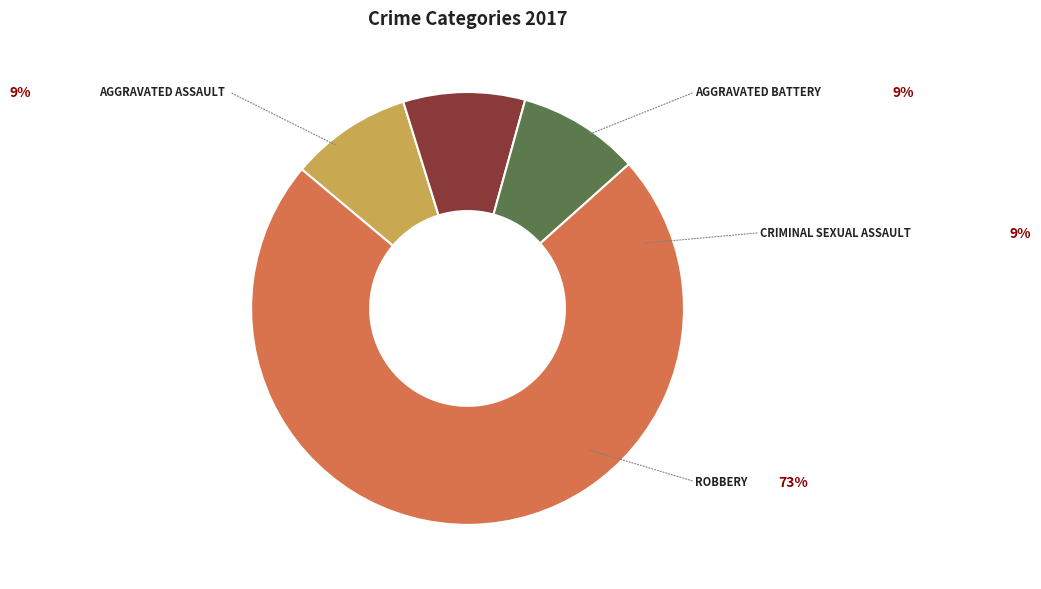

Is there a majority slice in this chart?

Yes